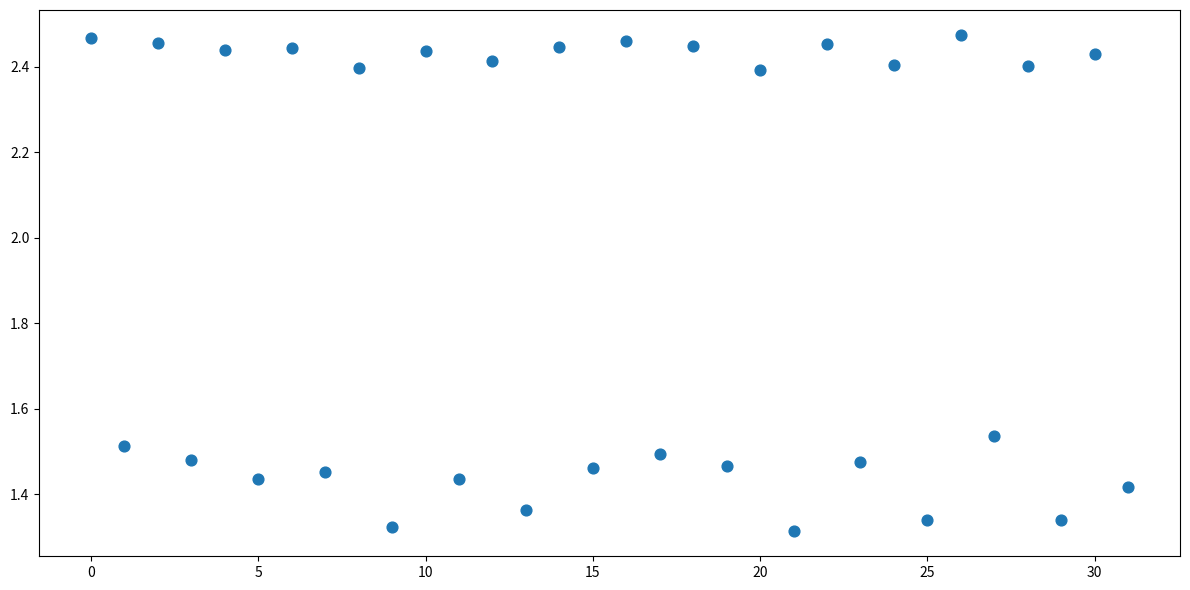

What is the range of Y values (max minus min)?

1.2